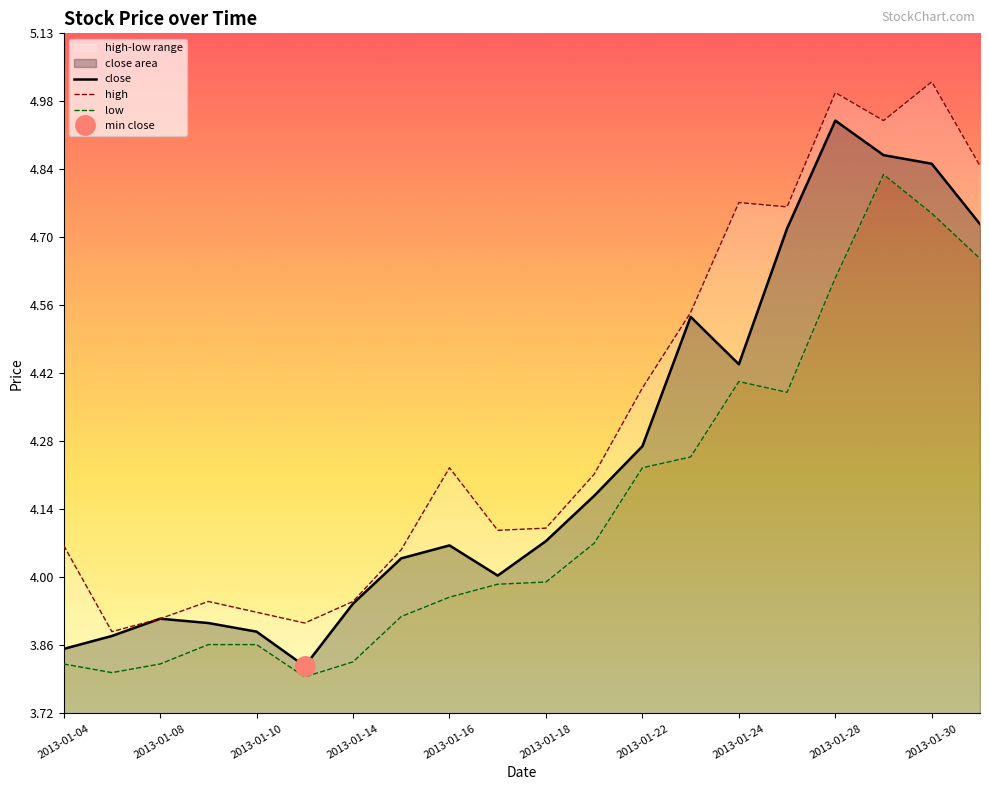

The value of high at 2013-01-29 is 8.7. True or false?

False